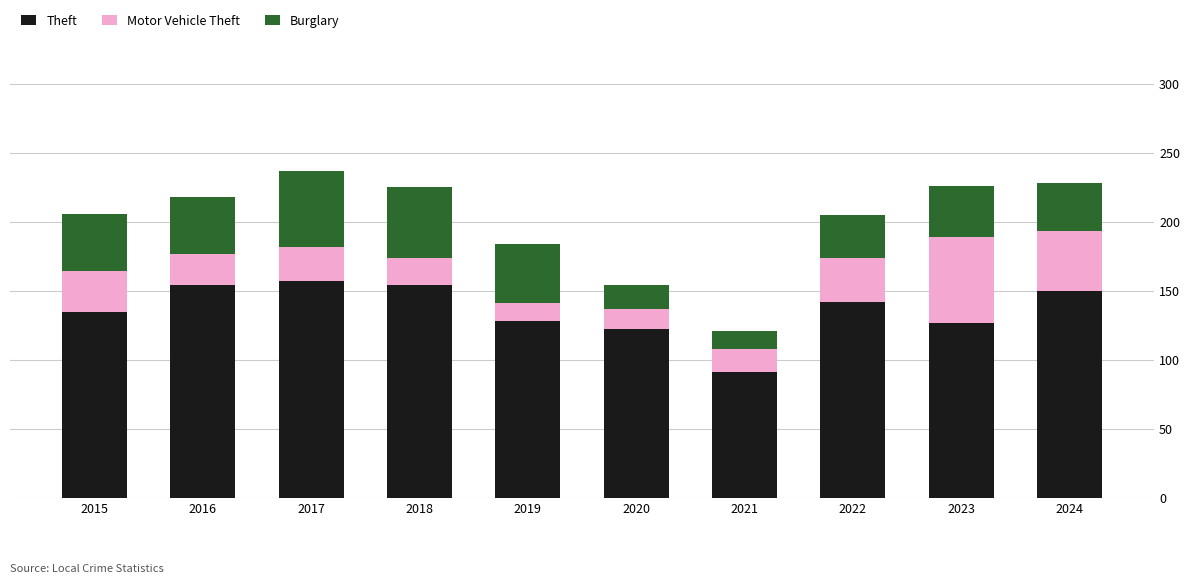

Is it true that Theft equals 127 at 2023?

True